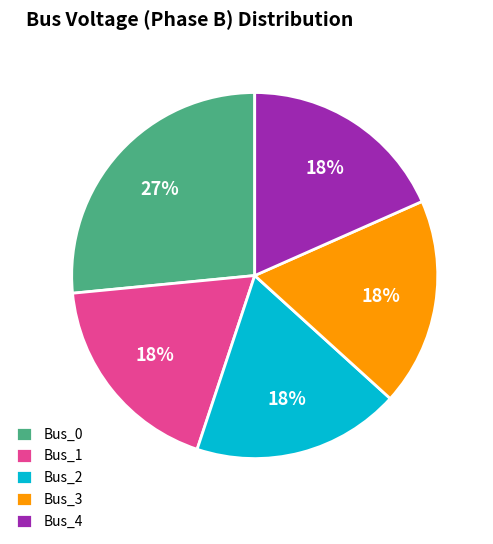

What is the largest slice in the pie chart?

Bus_0